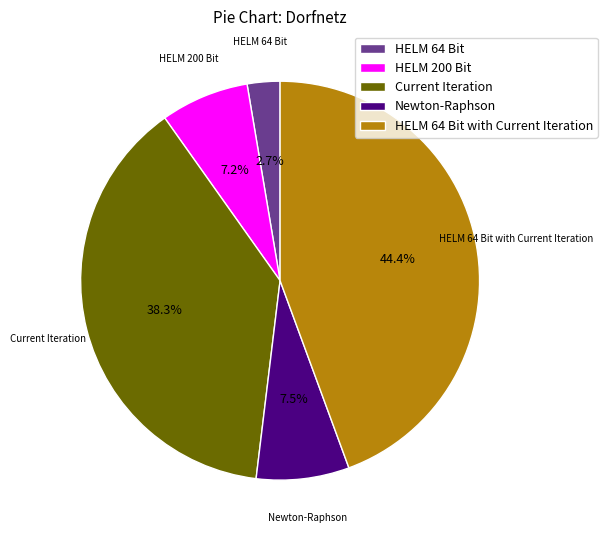

What portion of the pie excludes HELM 64 Bit?

97.3%